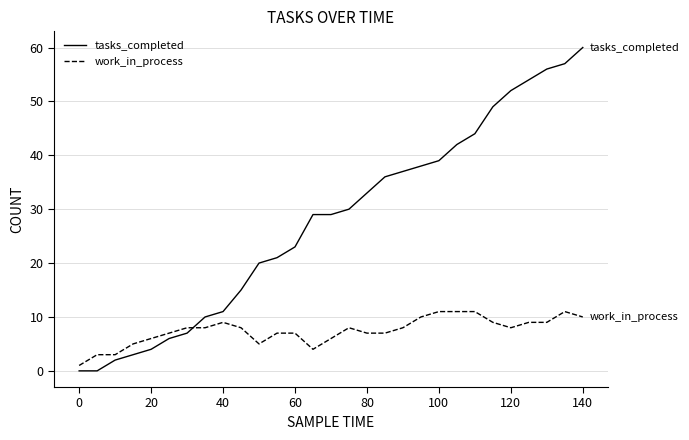

Which series has the largest total across all categories?

tasks_completed